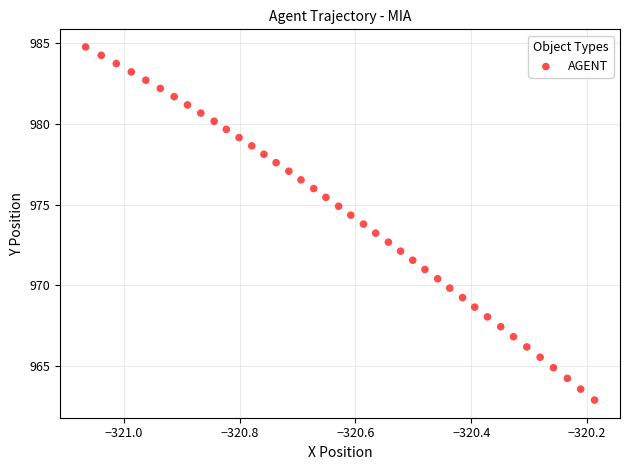

What is the range of X values (max minus min)?

0.9